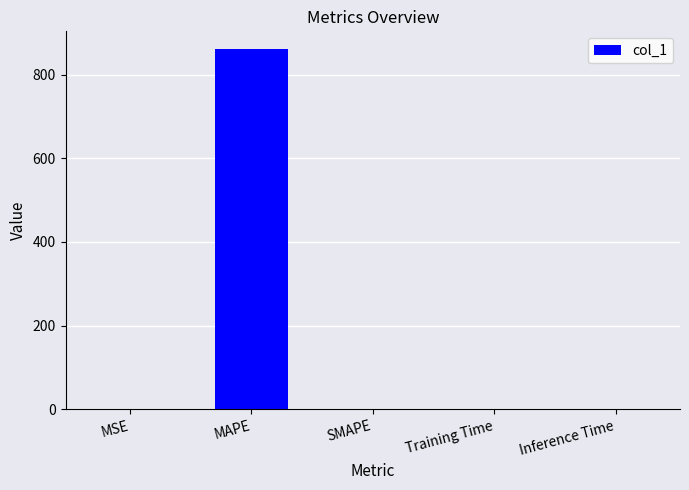

At which category does the chart reach its peak across all series?

MAPE